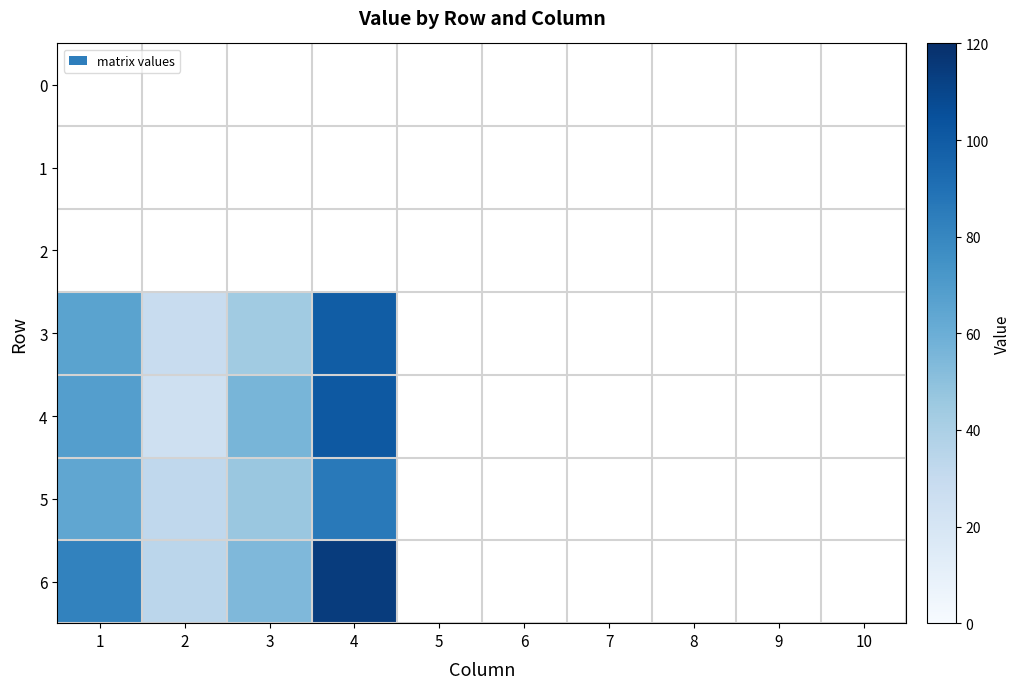

How many series are shown in this chart?

7